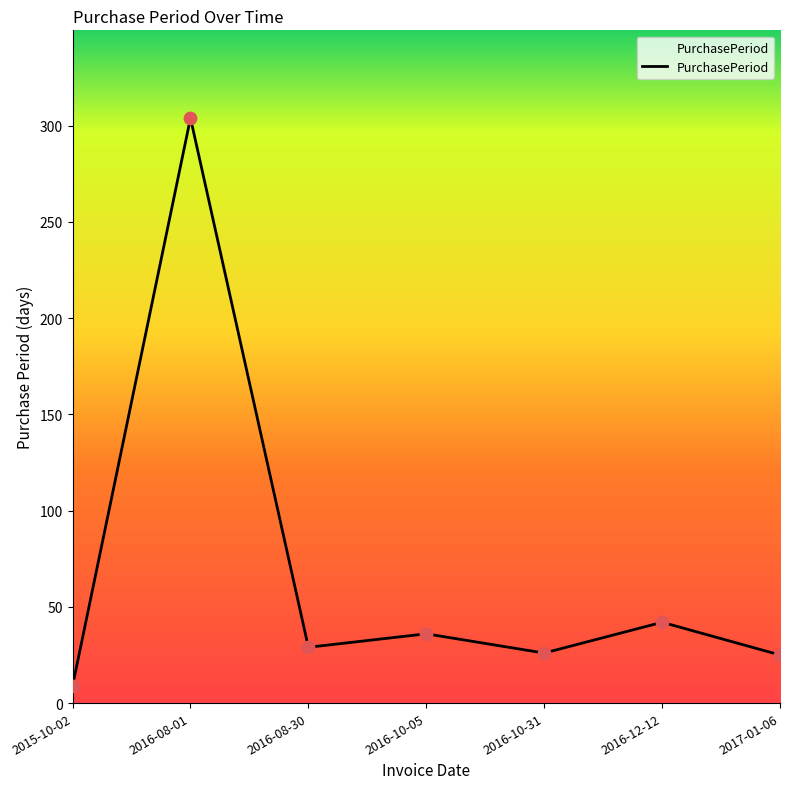

What is the ratio of the value at 2016-10-31 to the value at 2016-12-12?

0.6